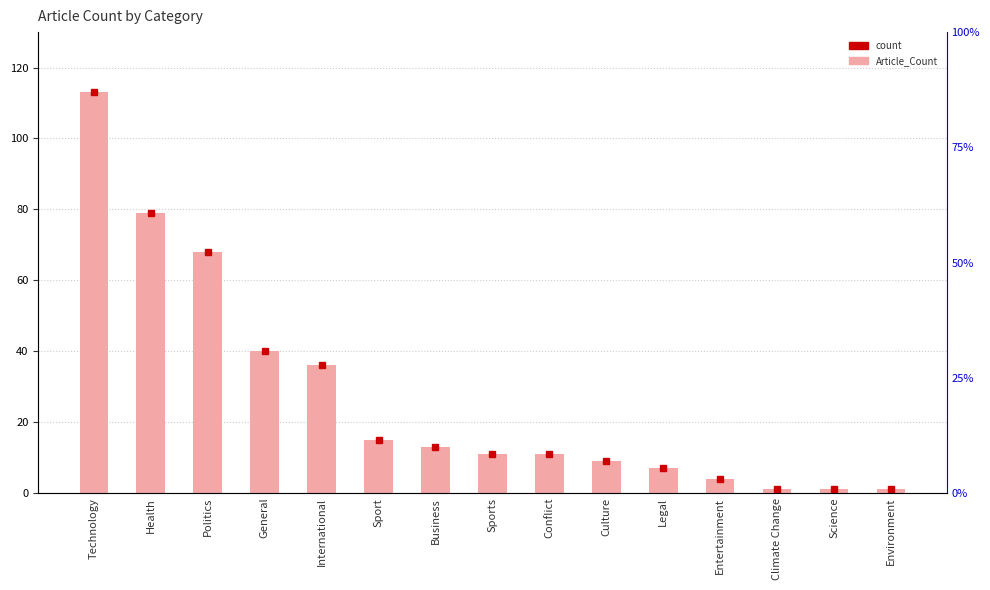

How many values are below 11?

6